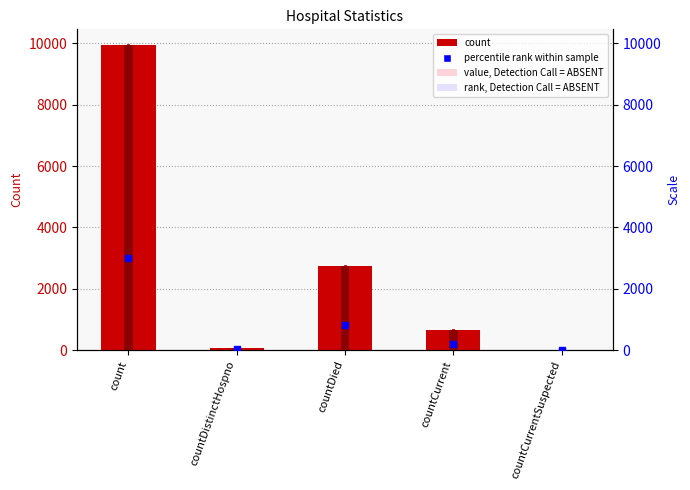

Are the bars grouped side by side (vs. stacked)?

No